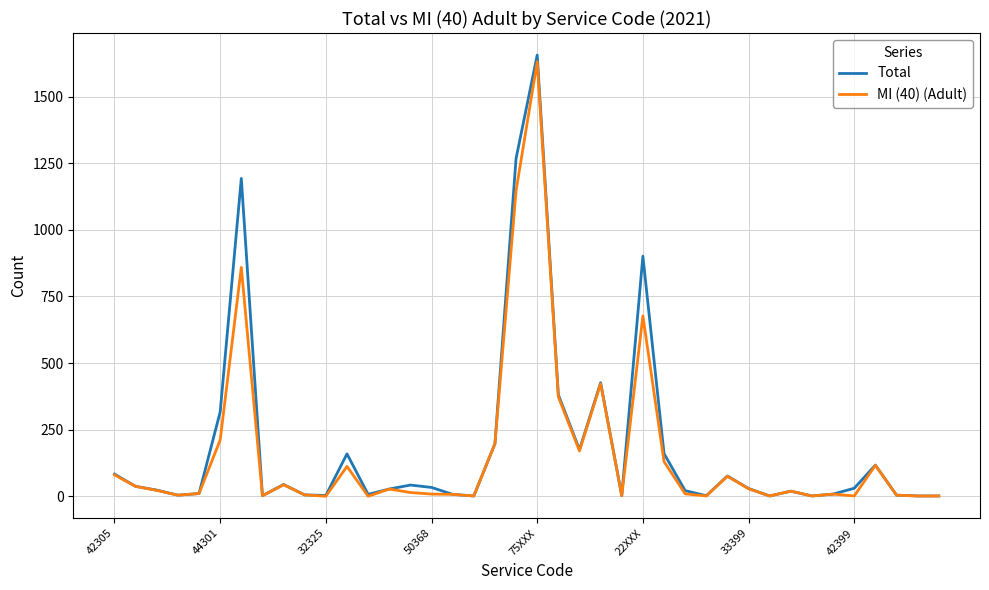

Which series has the widest spread of values?

Total